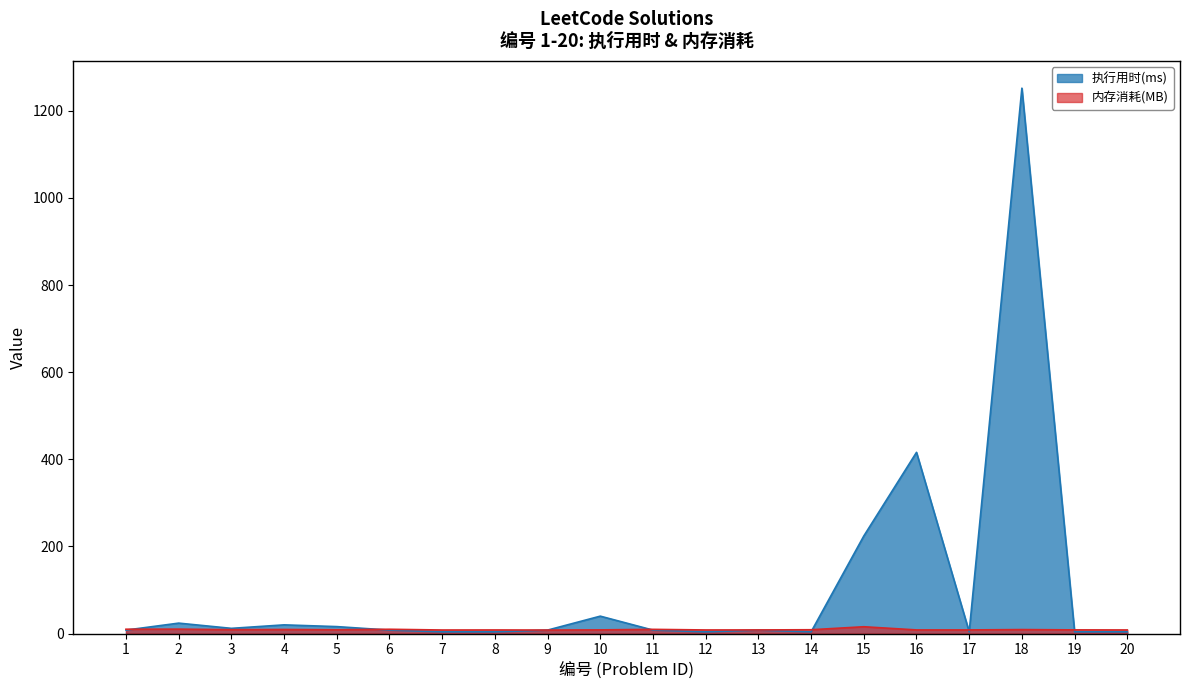

Count the number of data series in this chart.

2